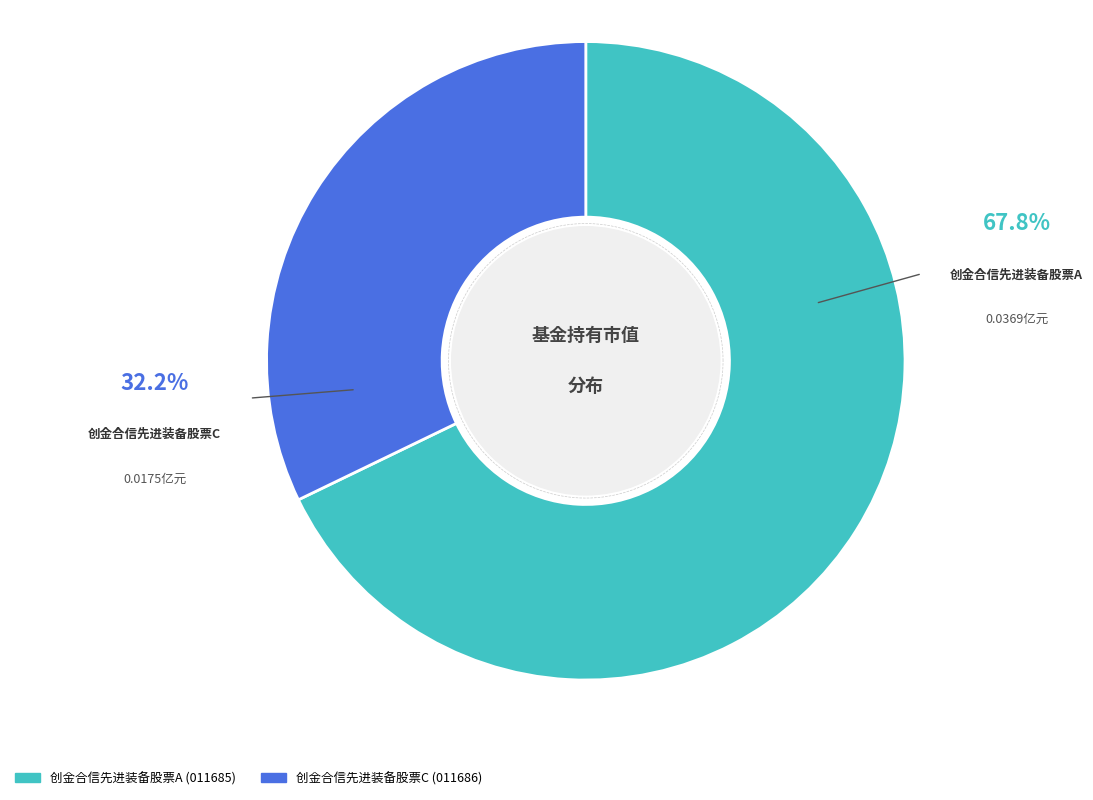

Rank the categories by value from highest to lowest.

创金合信先进装备股票A, 创金合信先进装备股票C